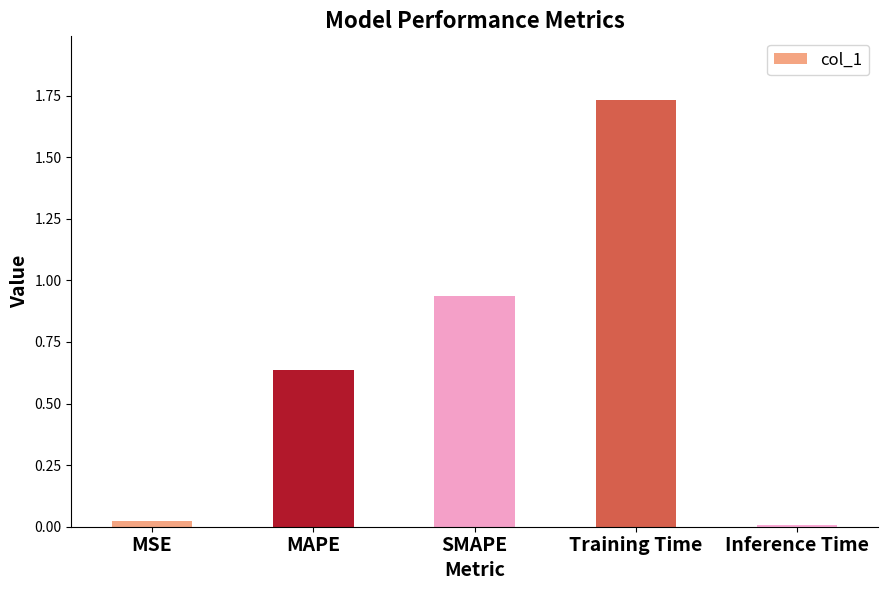

Is it true that the value at Inference Time is 0.0?

True